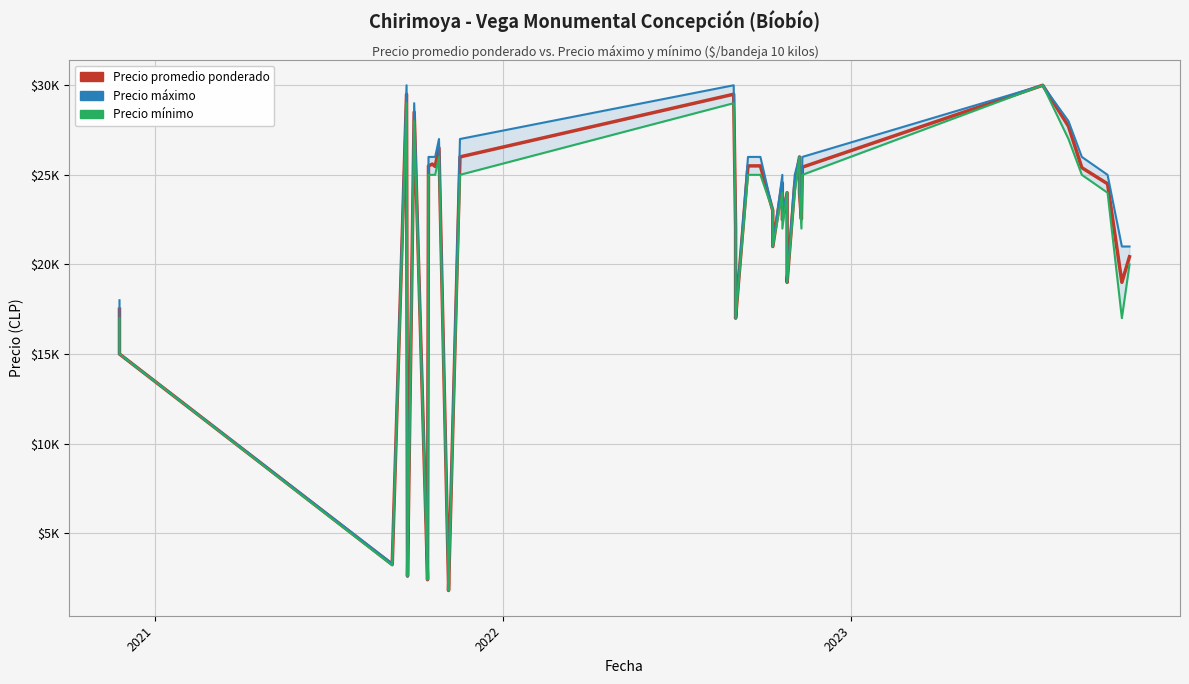

True or false: Precio áximo and Precio mínimo intersect in this chart.

False